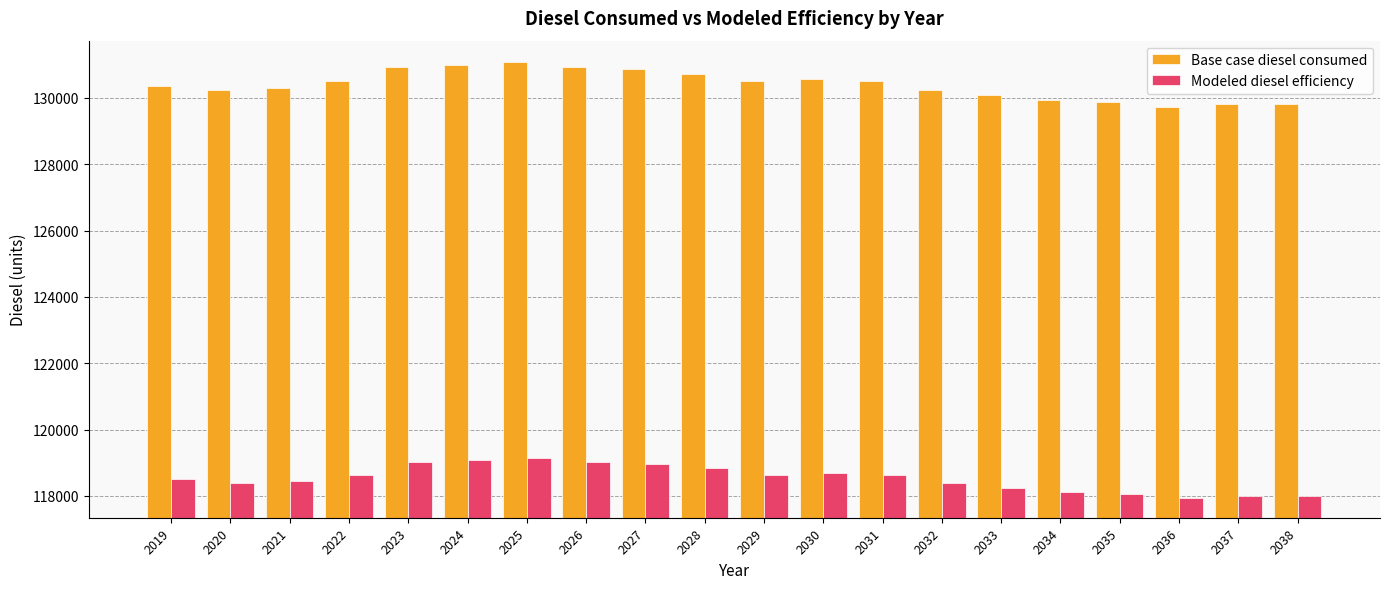

Which series has the widest spread of values?

Base case diesel consumed